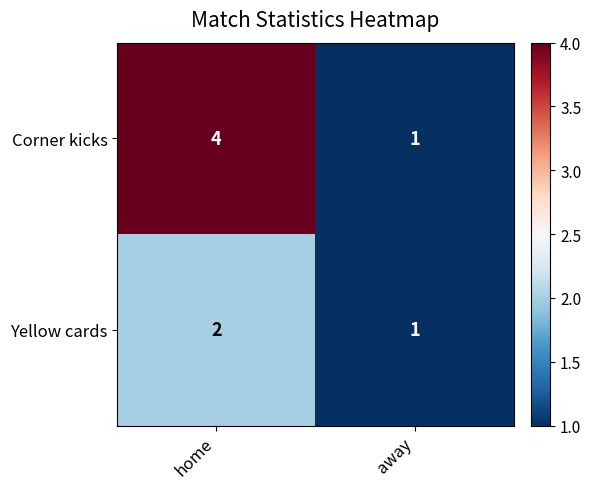

List the labels in order of Corner kicks value, smallest first.

away, home